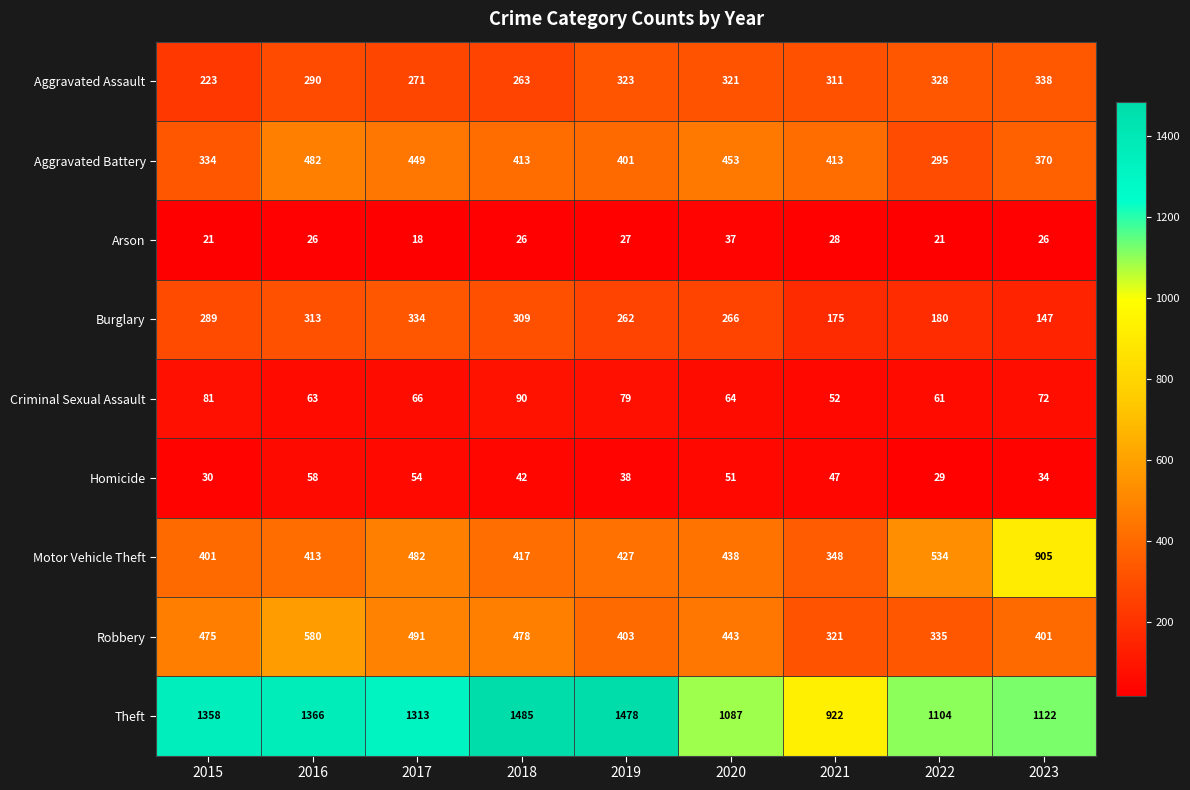

At which category is the sum across all series the highest?

2016